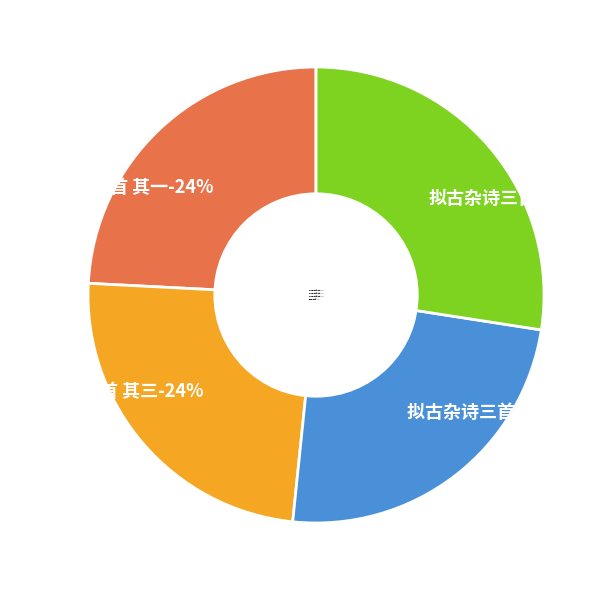

To the nearest percent, what is the combined percentage of 拟古杂诗三首 其一 and 拟古杂诗三首 其二?

48%